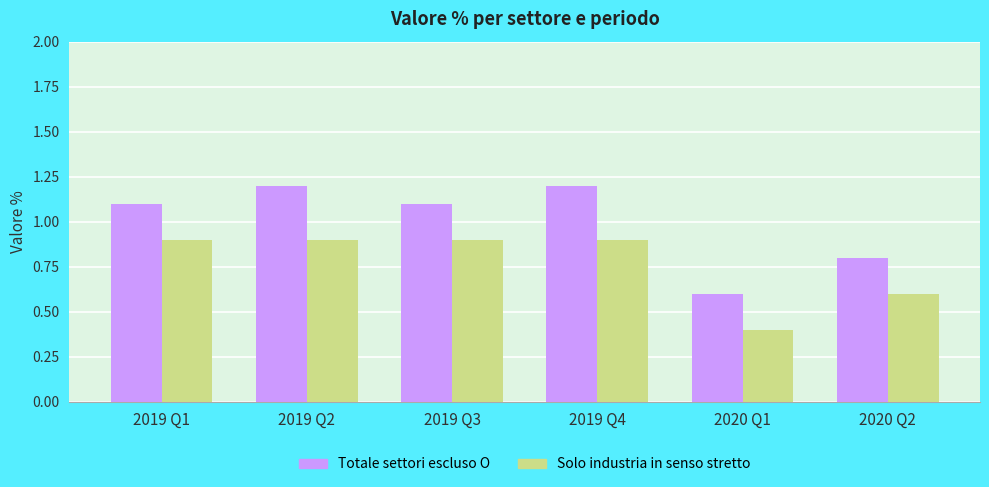

What is the label of the 6th bar from the right?

2019 Q1